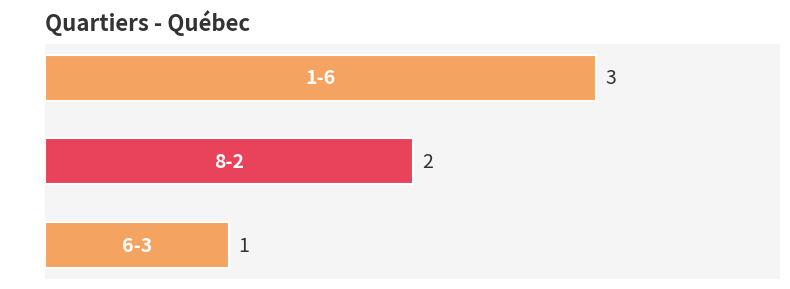

Are the bars grouped side by side (vs. stacked)?

No